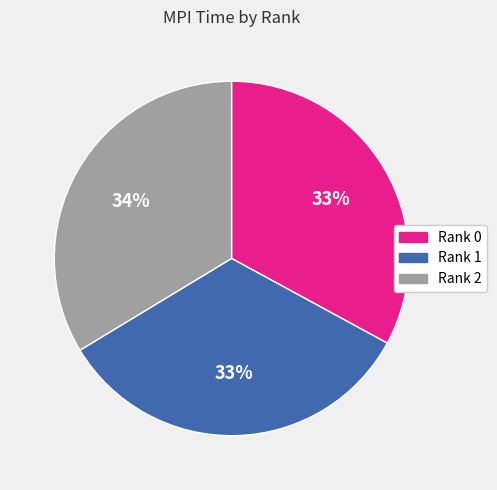

How many segments does this pie chart have?

3